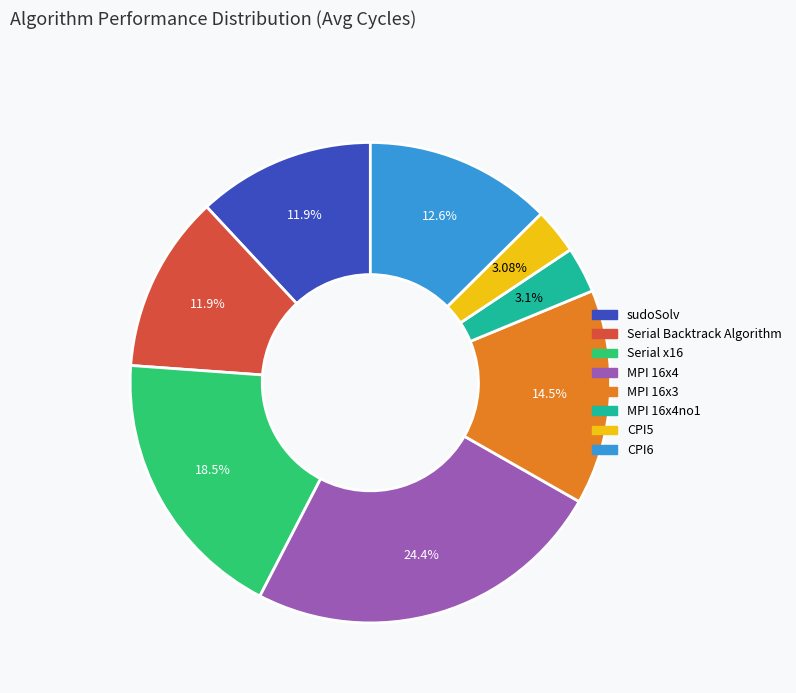

How many slices are in this pie chart?

8